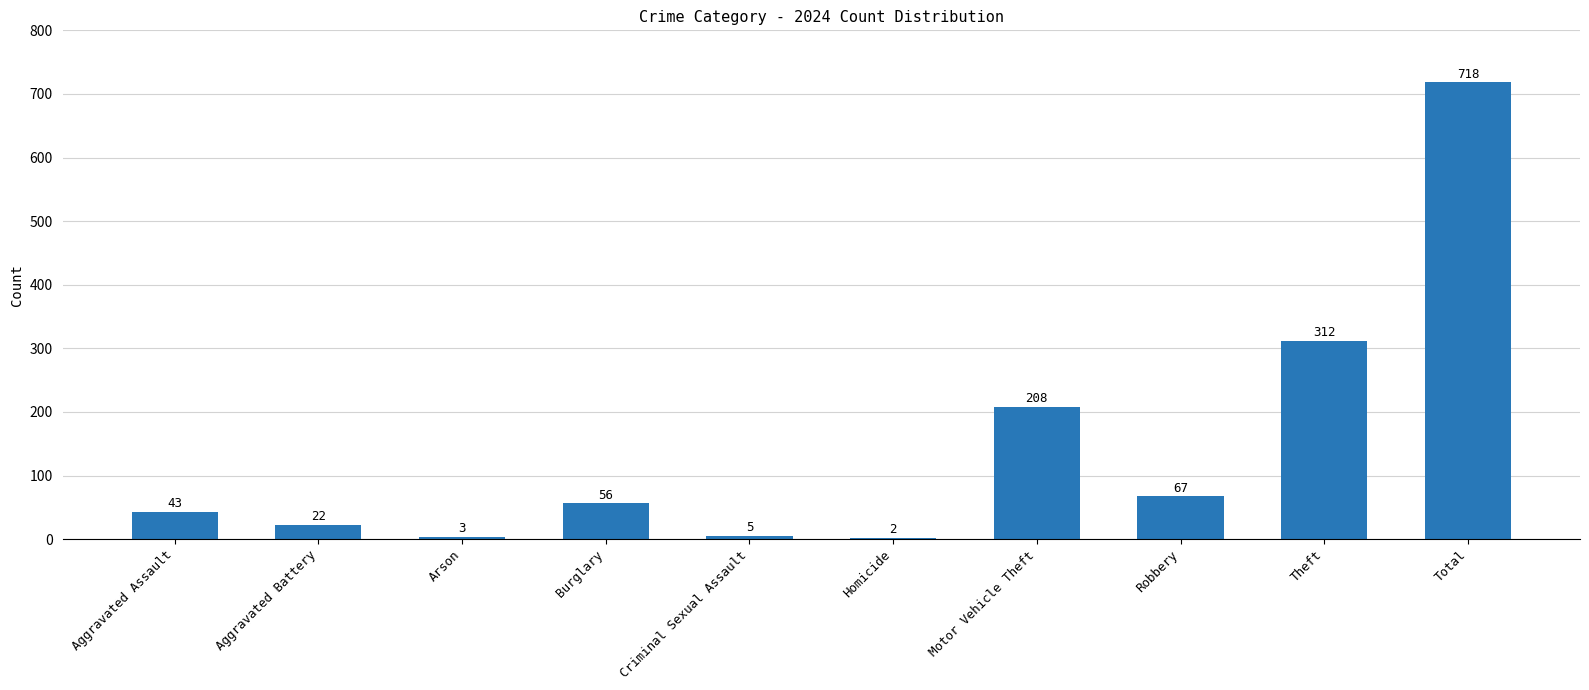

Are the bars horizontal?

No